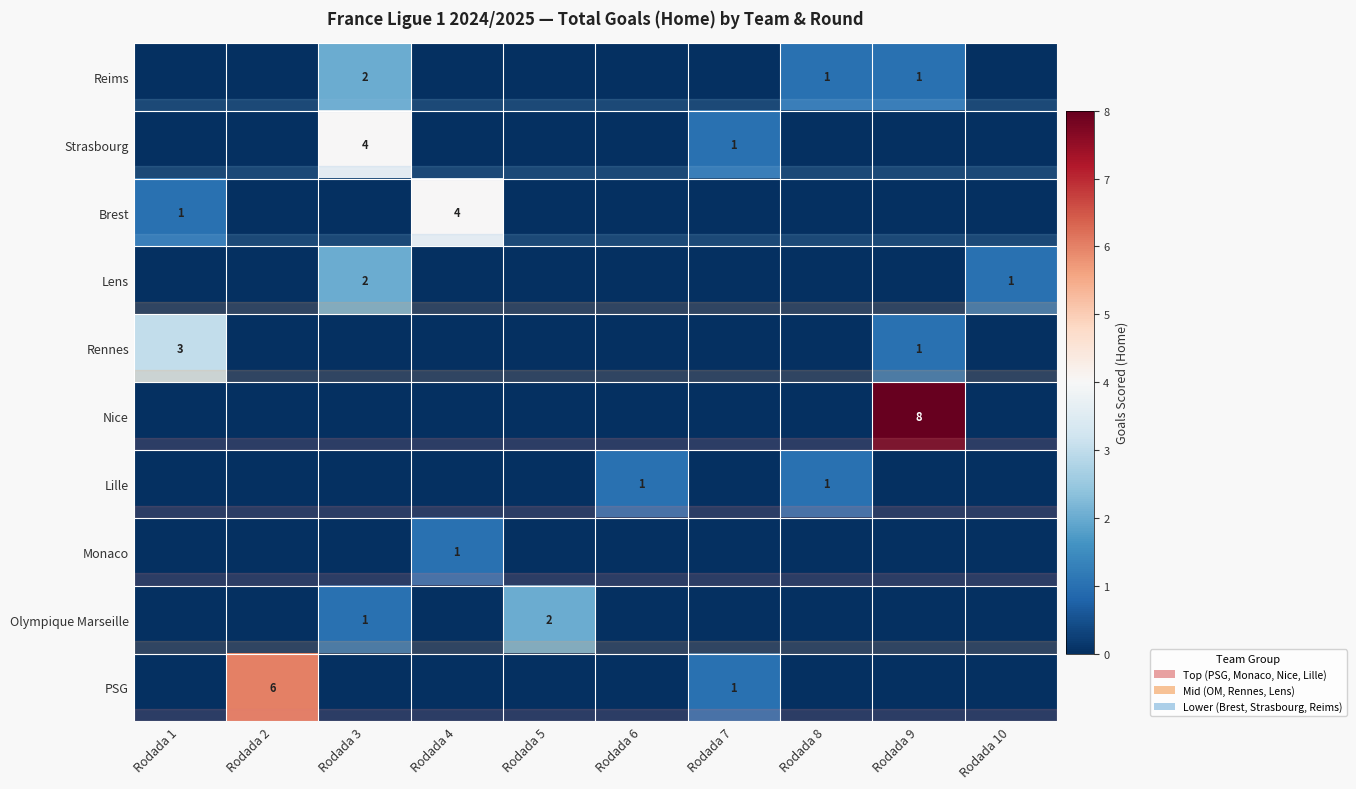

At which category does the chart reach its minimum across all series?

Rodada 1